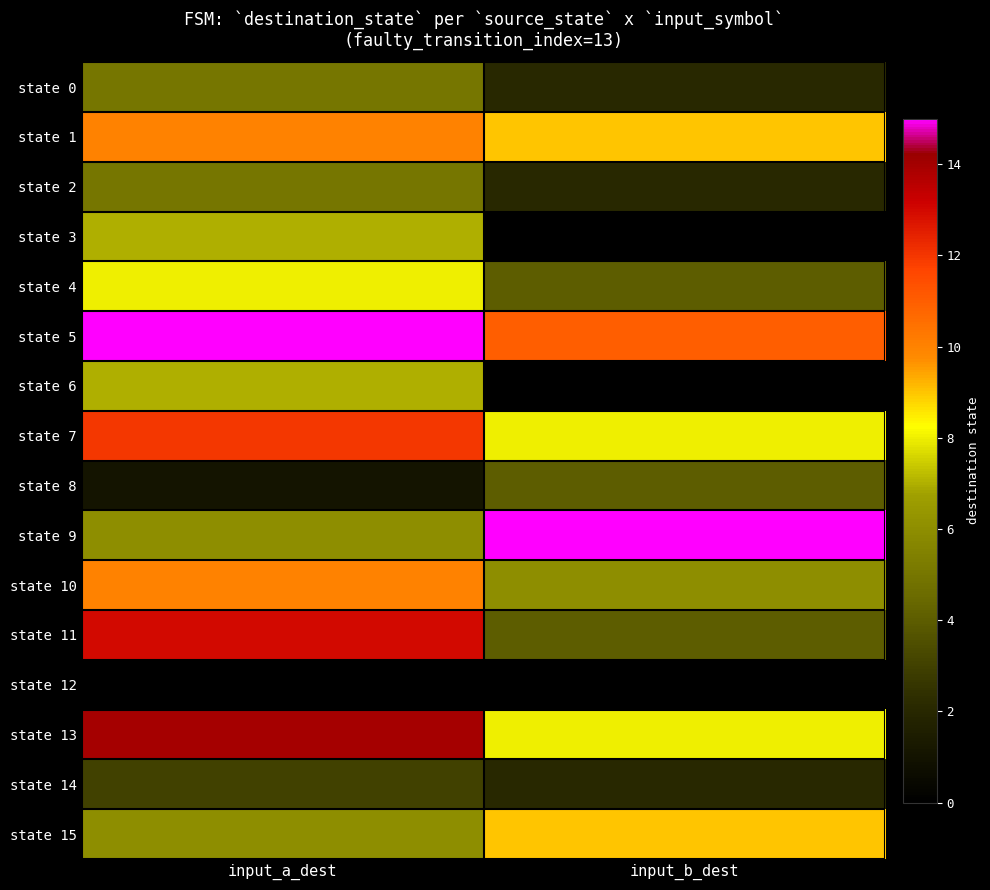

Which has a higher value, input_b_dest or input_a_dest?

input_a_dest